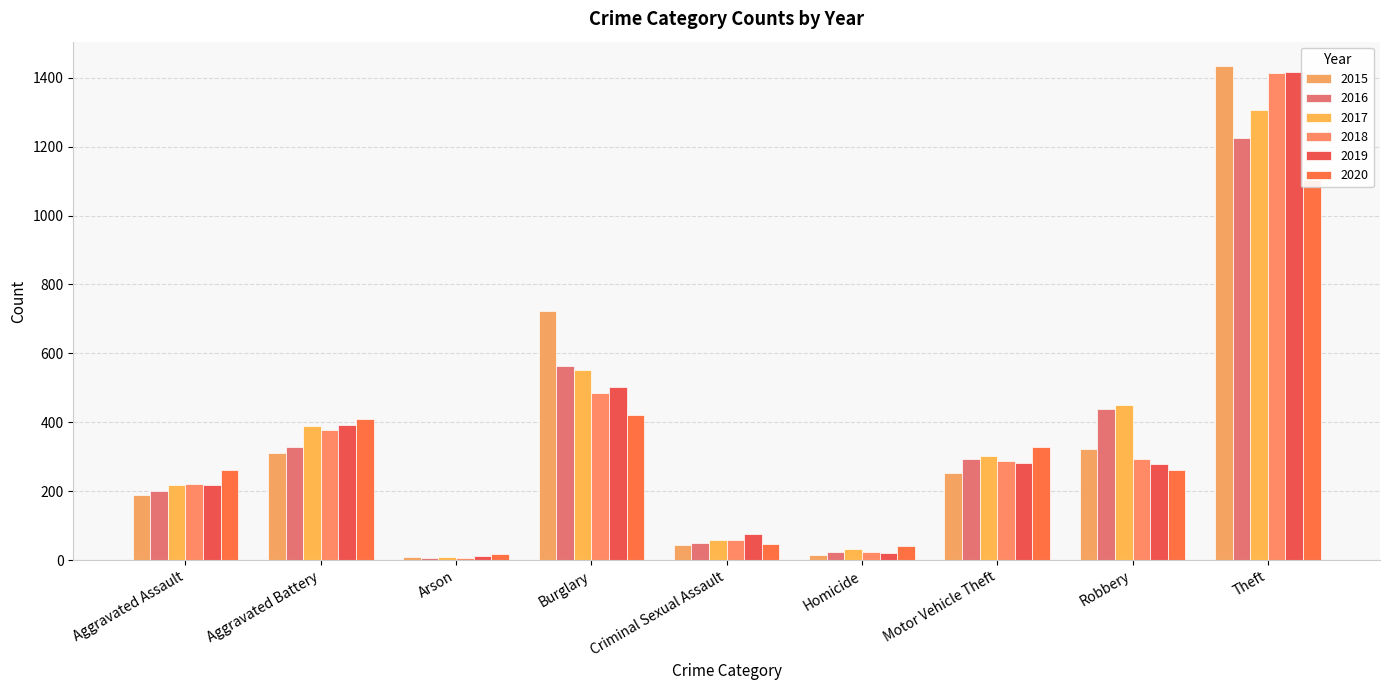

List the labels in order of 2016 value, largest first.

Theft, Burglary, Robbery, Aggravated Battery, Motor Vehicle Theft, Aggravated Assault, Criminal Sexual Assault, Homicide, Arson